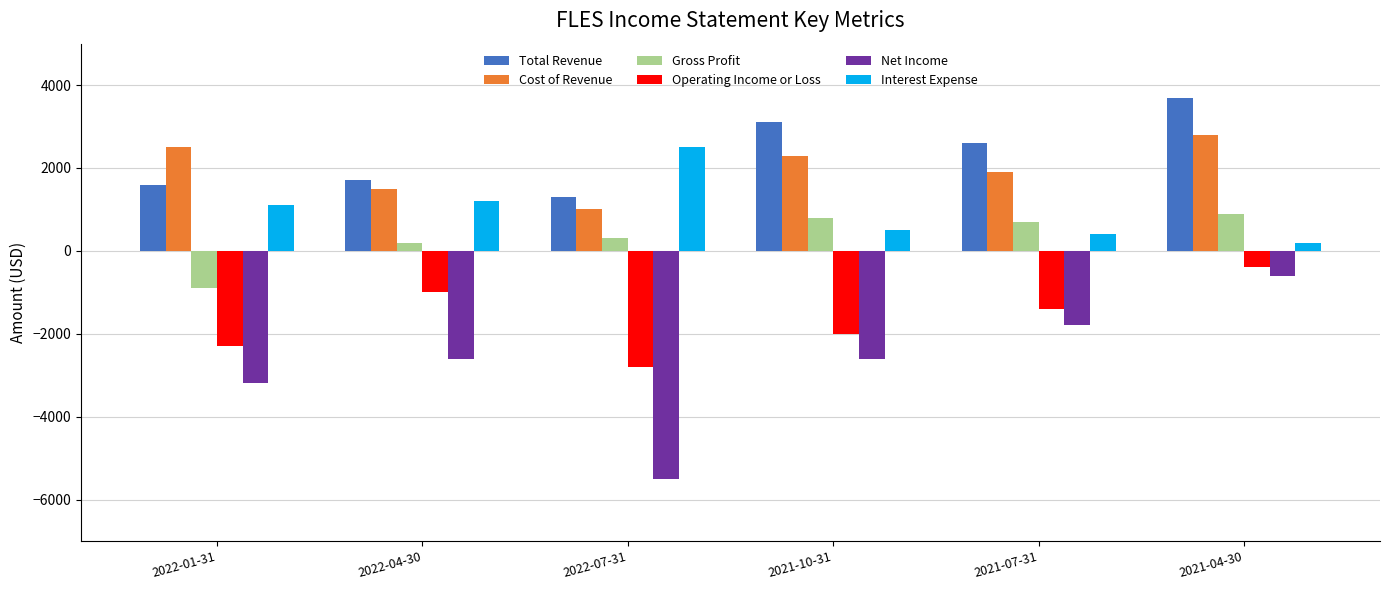

Rank the categories by Cost of Revenue value from lowest to highest.

2022-07-31, 2022-04-30, 2021-07-31, 2021-10-31, 2022-01-31, 2021-04-30